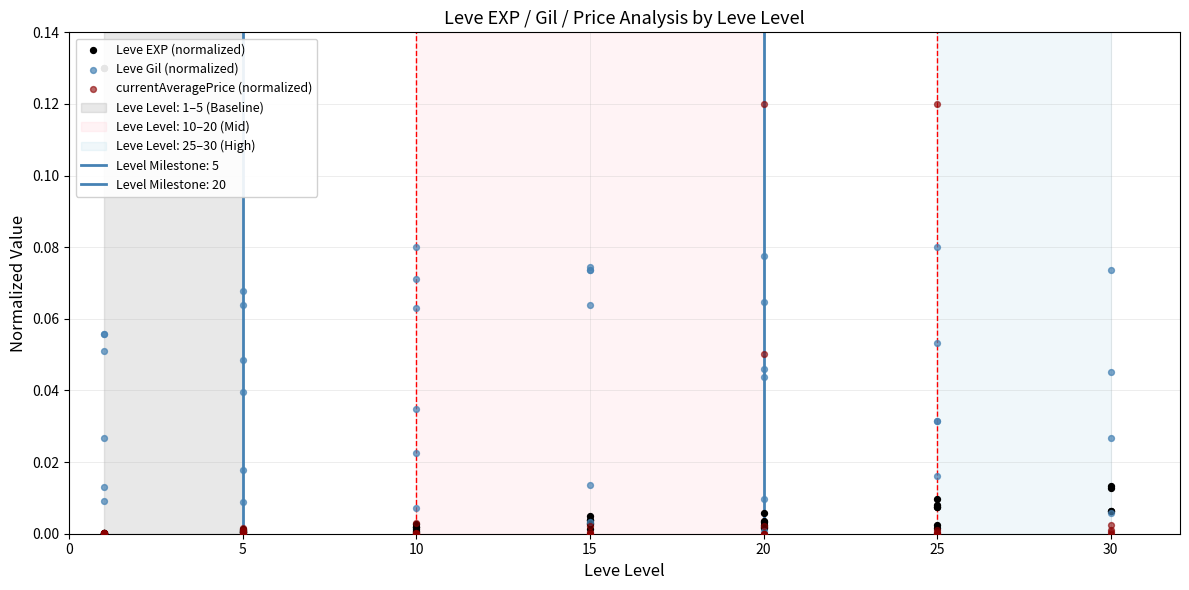

Is the value of currentAveragePrice (normalized) at 30 greater than the value of Leve EXP (normalized) at 15?

No